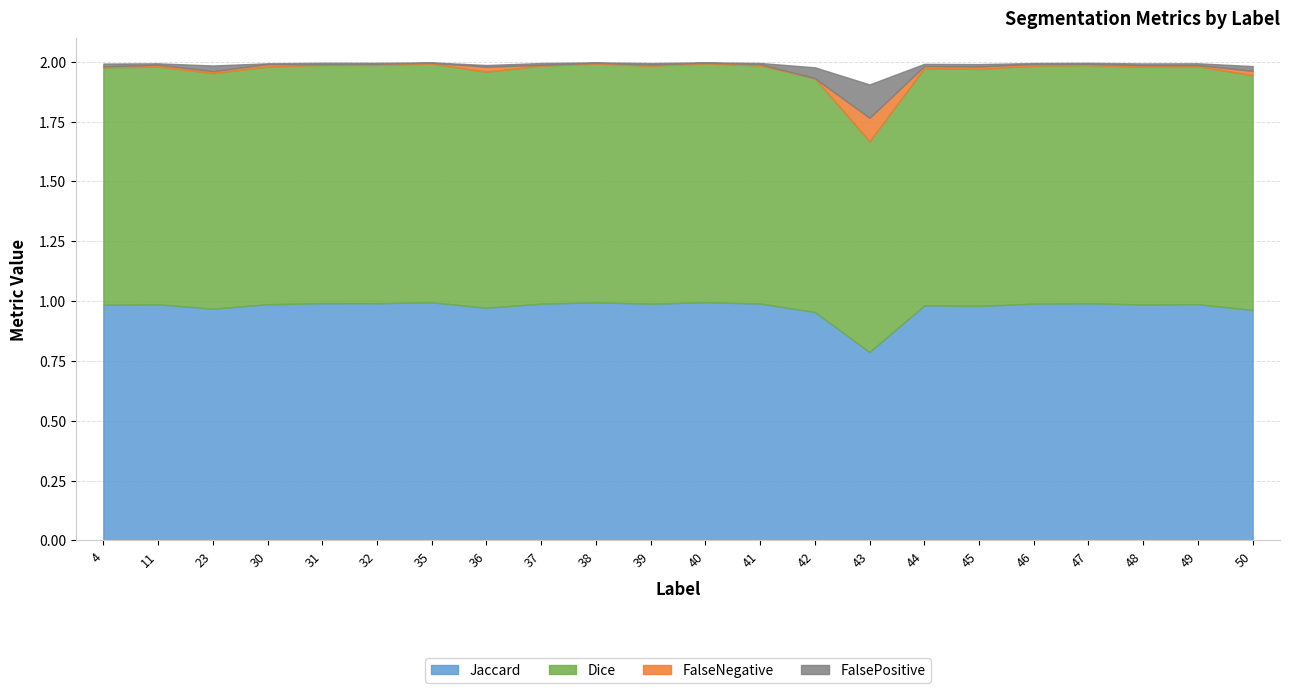

At 35, list the series in order from largest to smallest.

Dice, Jaccard, FalseNegative, FalsePositive